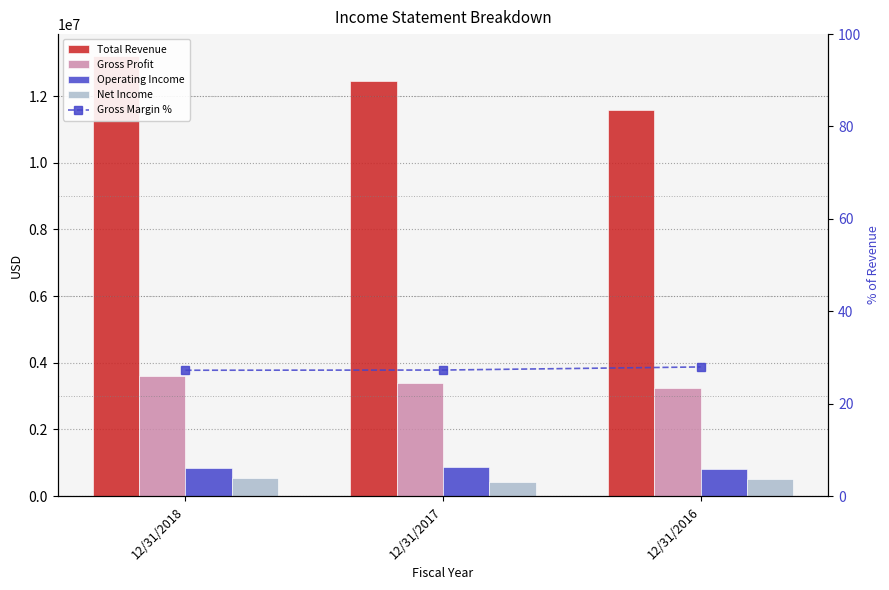

What is the value of the Net Income bar at the 1st from the left?

535881.0